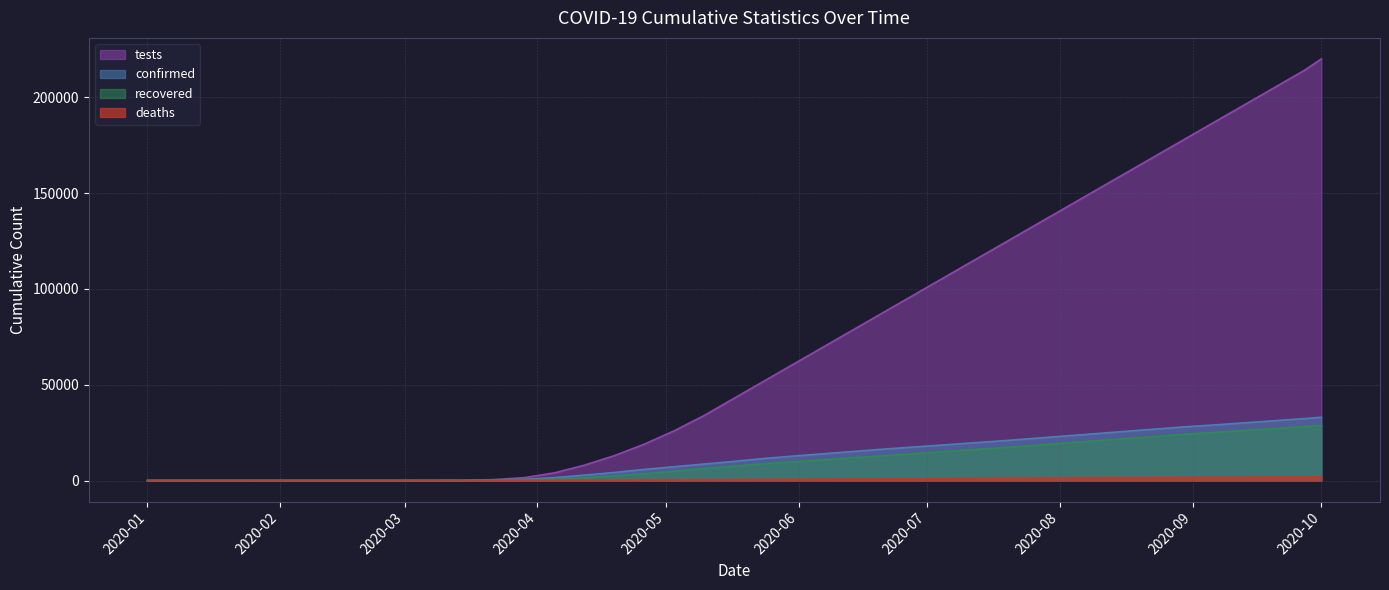

Which series changed the most between 2020-04-26 and 2020-08-23?

tests